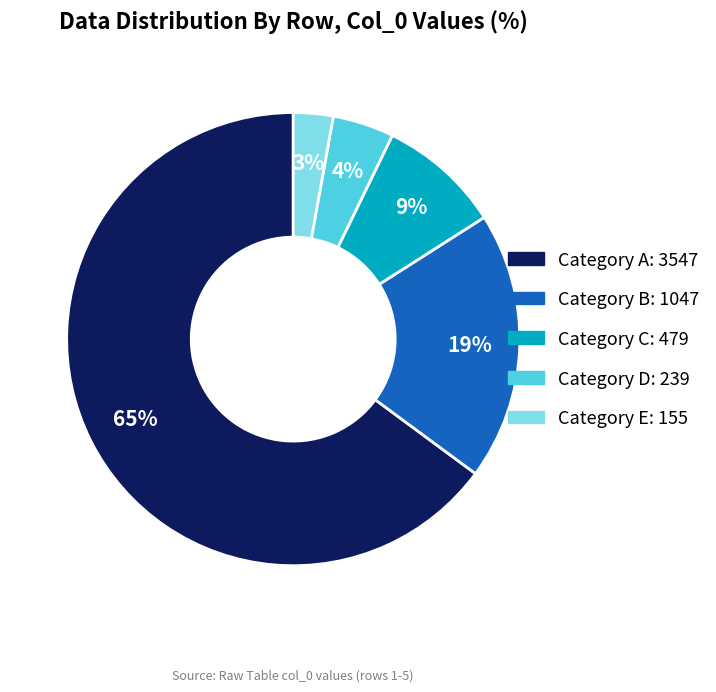

Is there any slice that represents more than half of the pie?

Yes